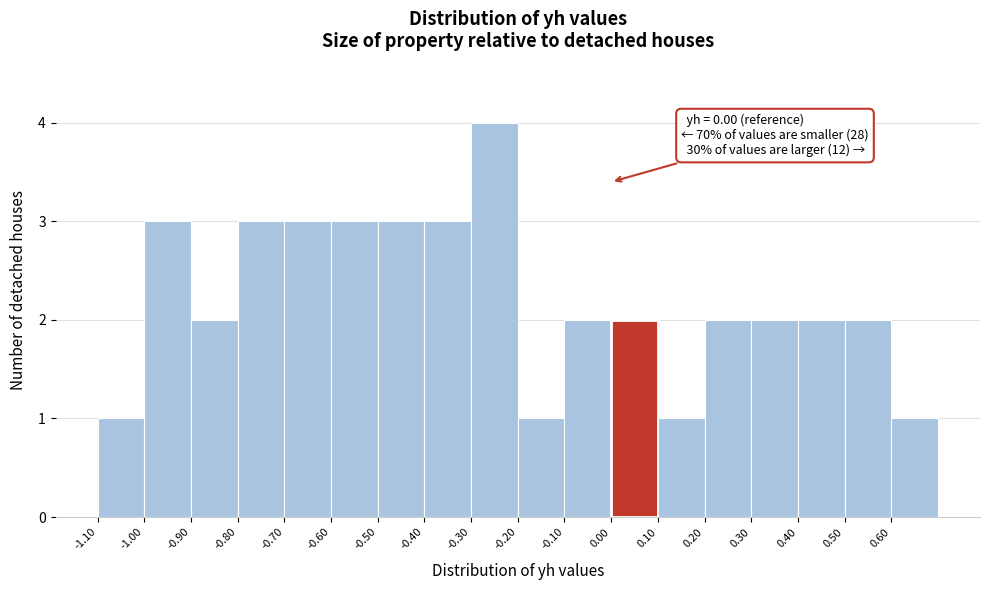

Which range on the x-axis has the tallest bar?

-0.3 to -0.2